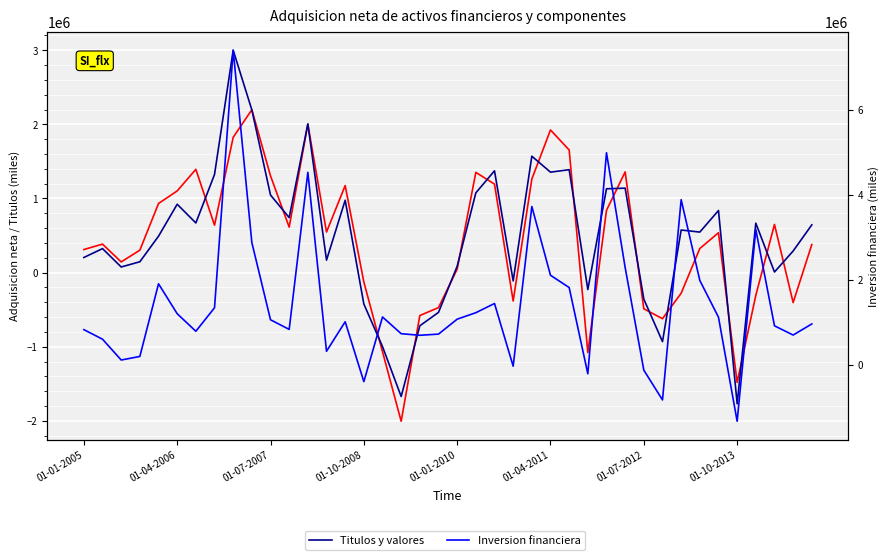

In Inversion financiera, how many points are lower than both neighbors (excluding endpoints)?

11